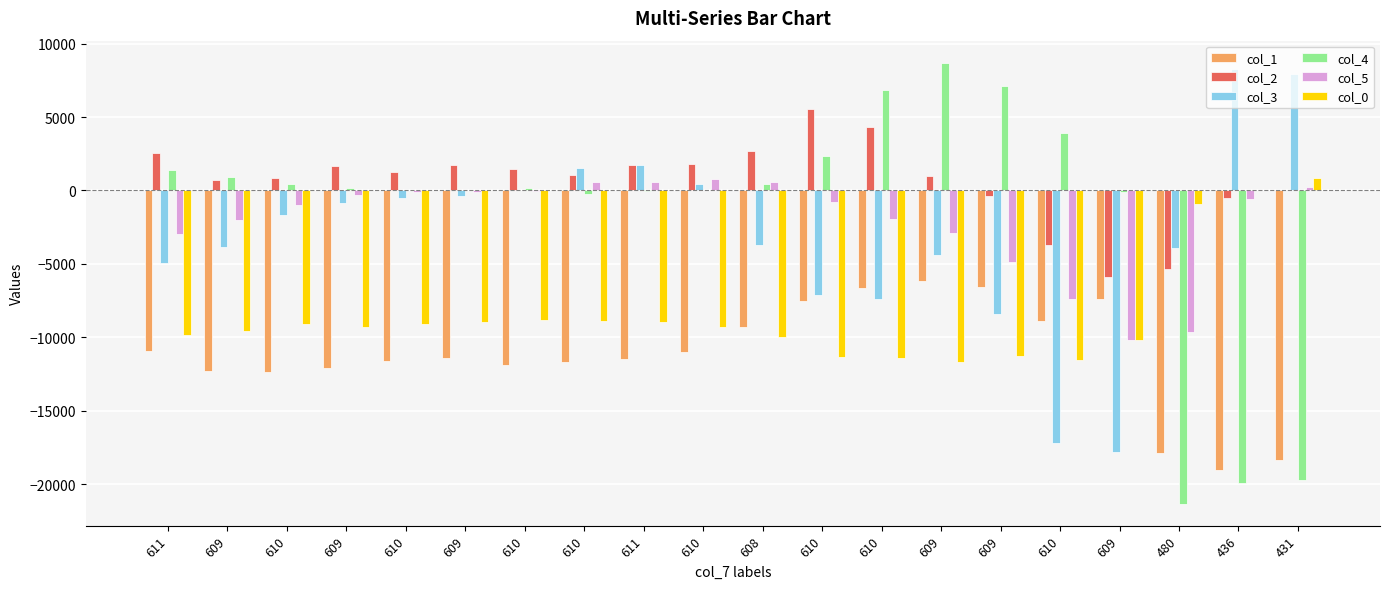

How many categories are shown in the chart?

20